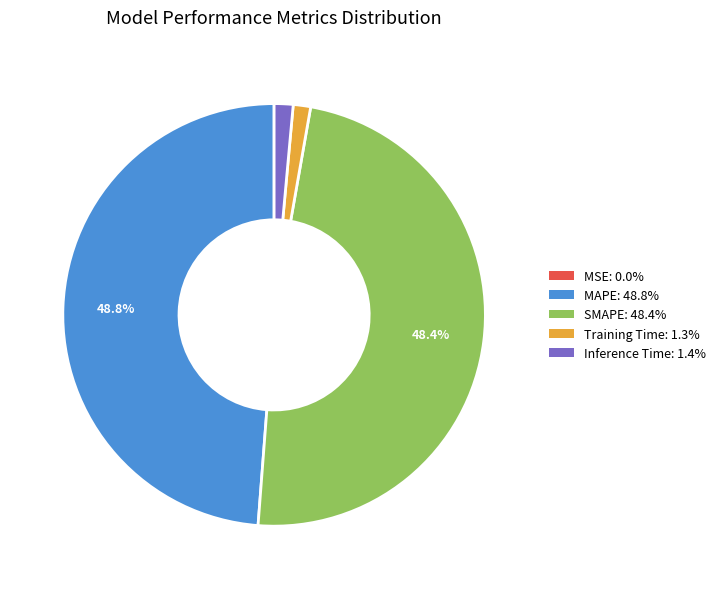

Is MAPE the majority of the pie?

No